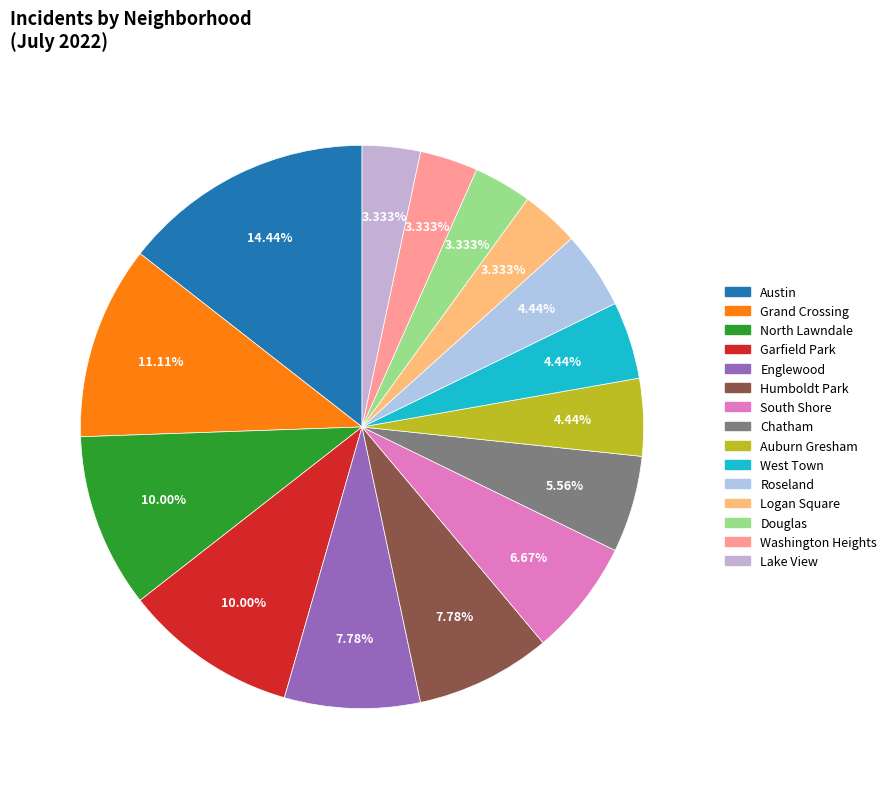

Which slice is the largest?

Austin